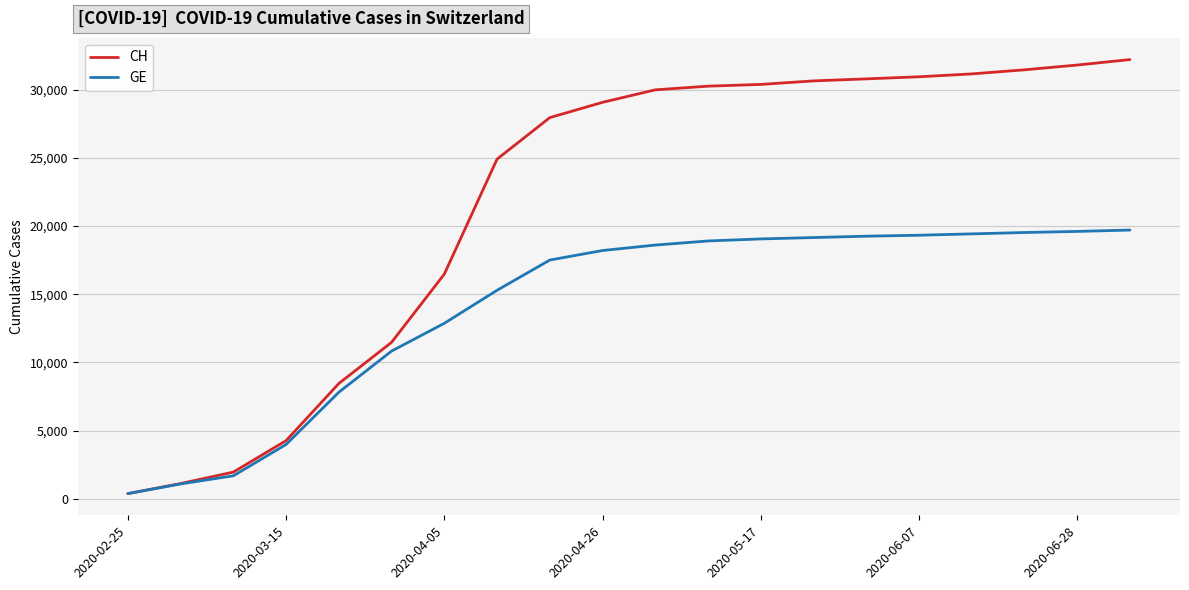

List the series in order of their peak value, highest first.

CH, GE